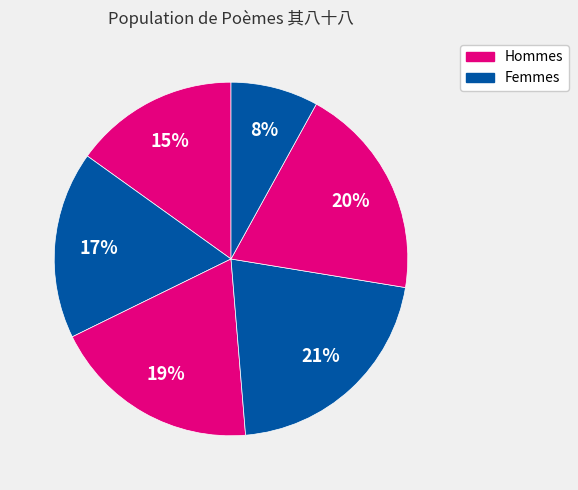

Is there a majority slice in this chart?

No